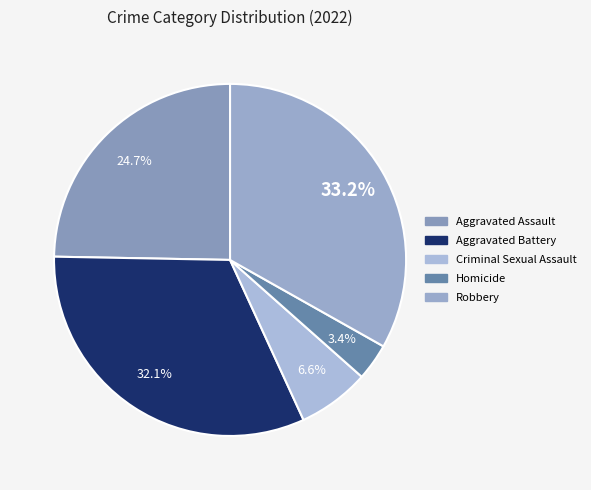

To the nearest percent, what is the difference between the largest and smallest slice percentages?

30%